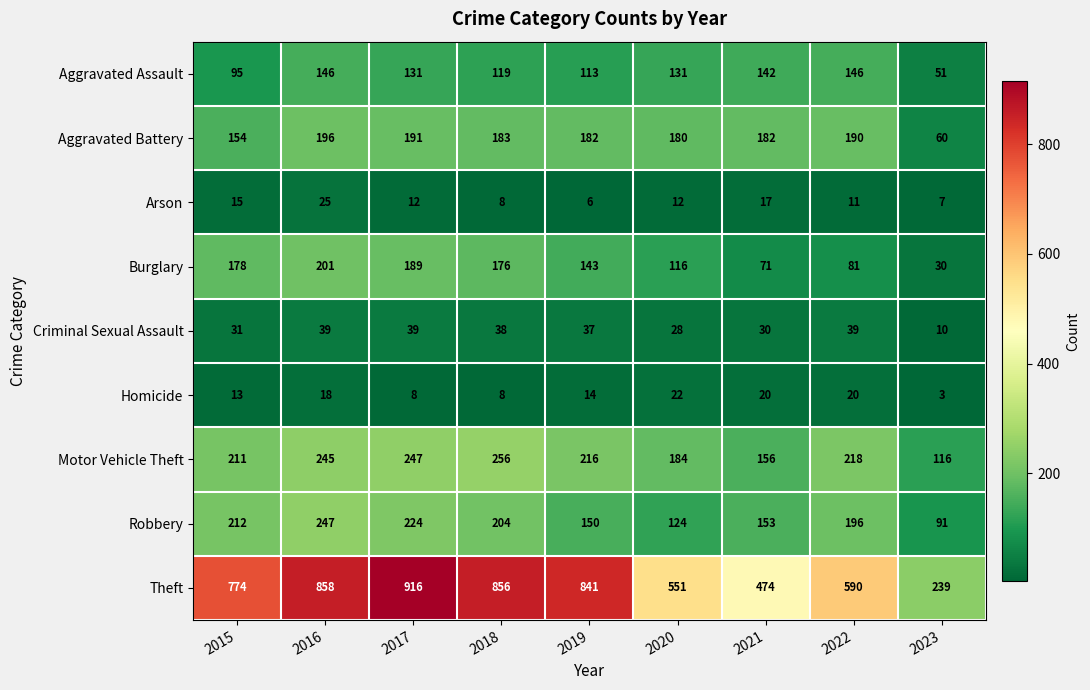

Which series has the largest range (max minus min)?

Theft